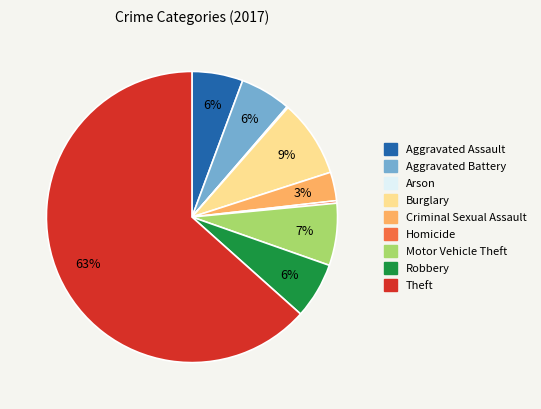

Which has a higher value, Burglary or Aggravated Assault?

Burglary